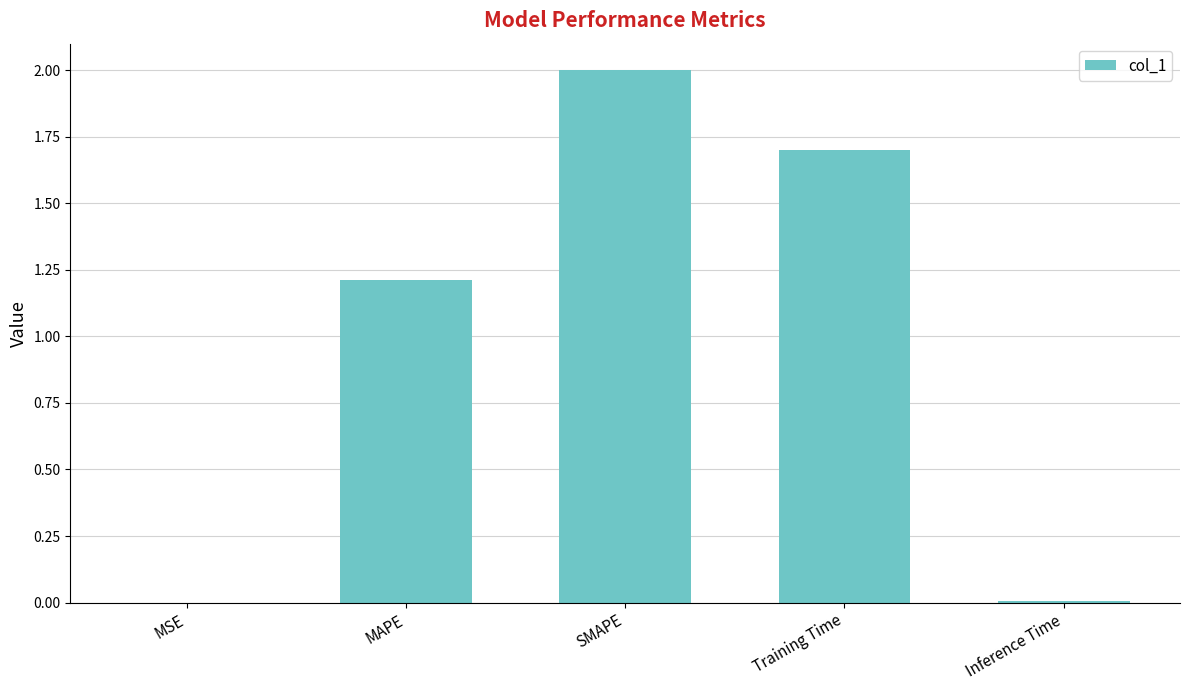

What is the greatest value displayed?

2.0